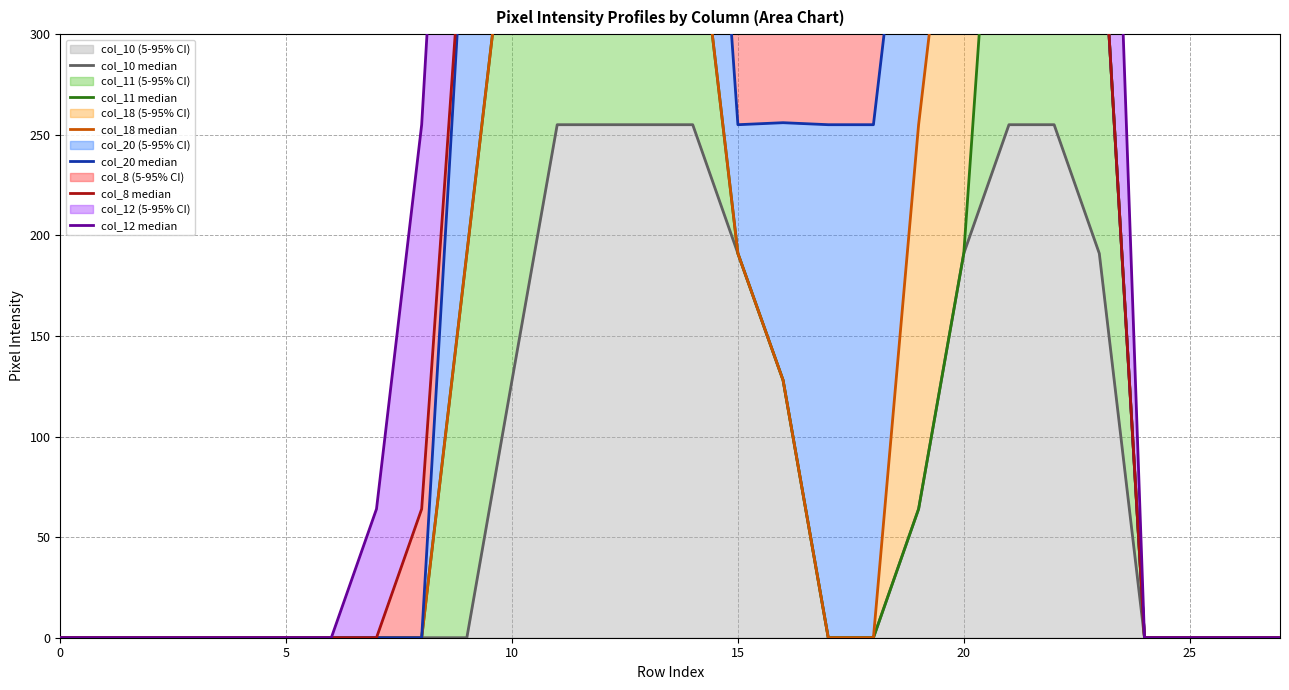

How many series are shown in this chart?

6